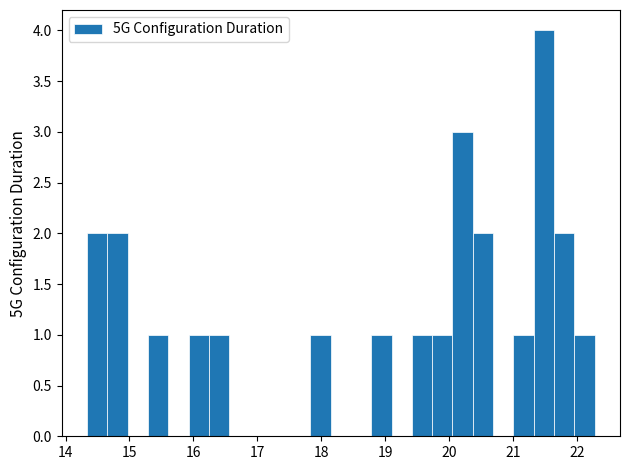

Around what value on the x-axis is the tallest bar? Give the approximate position of its centre, as read against the axis.

21.5